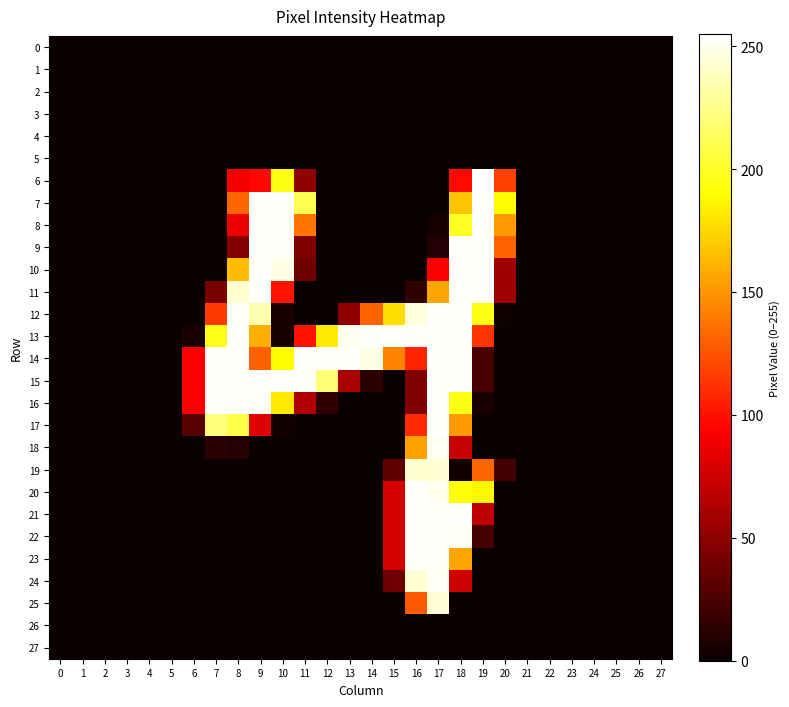

At which category is the sum across all series the highest?

17